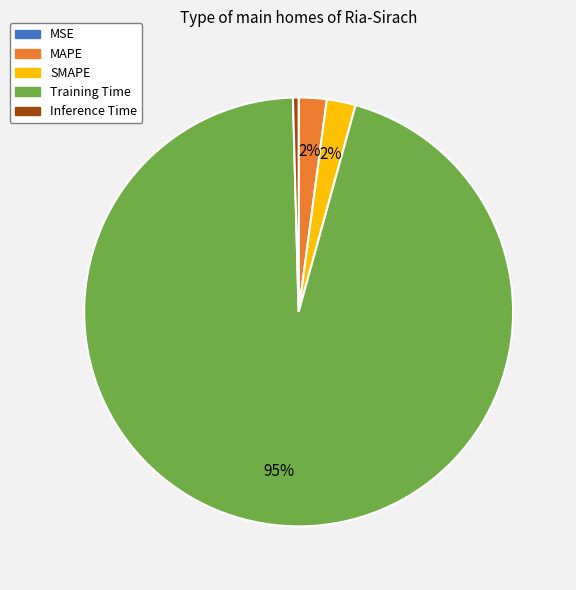

Which slice is the largest?

Training Time